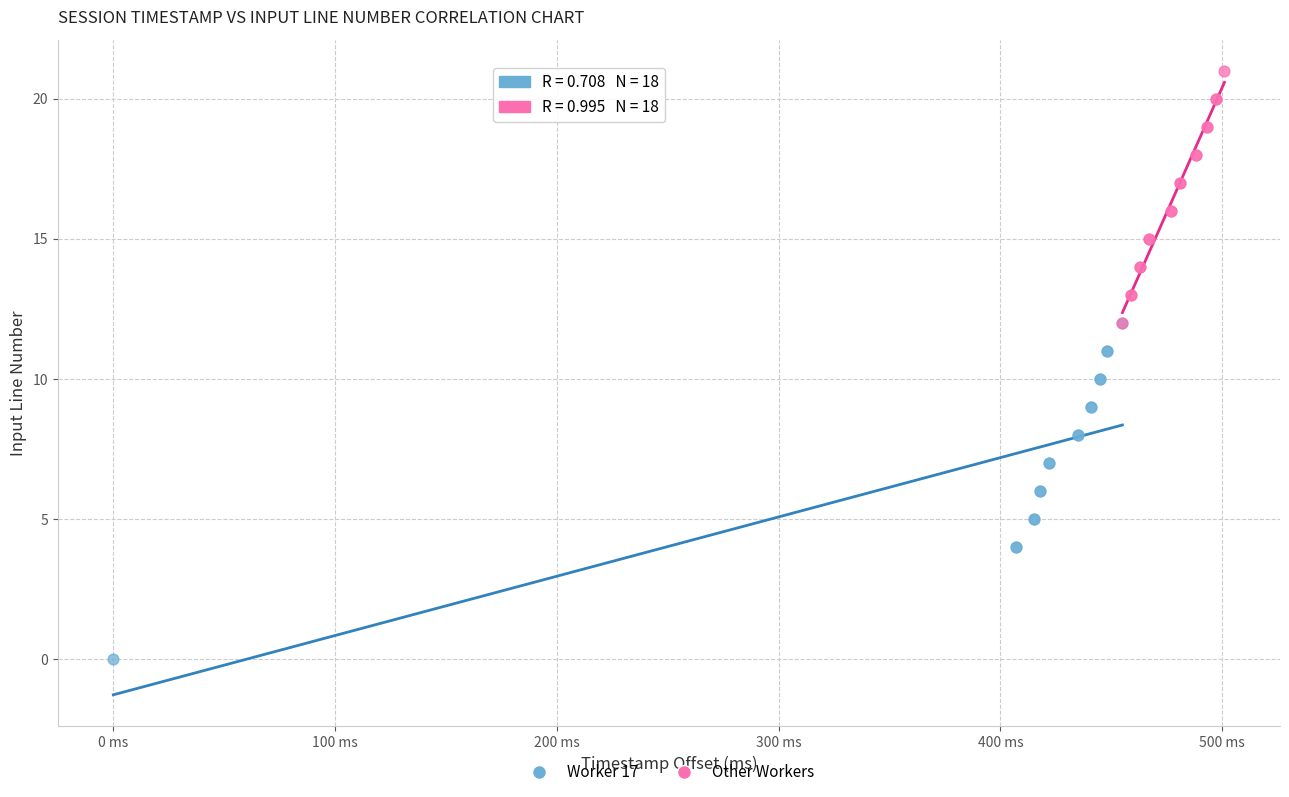

Which series contains the highest Y value?

Other Workers